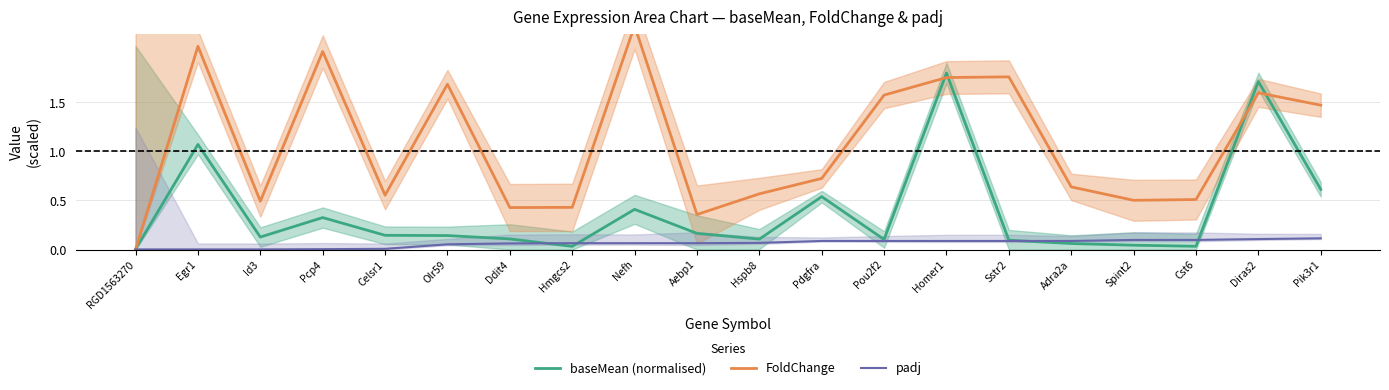

Where do padj and FoldChange first cross each other?

RGD1563270 and Egr1